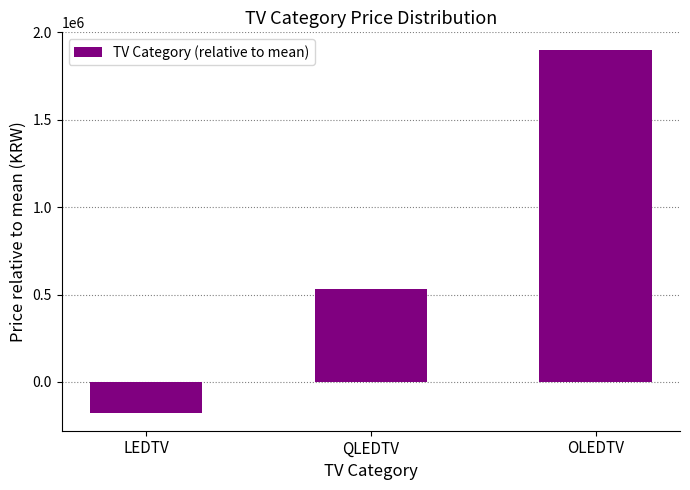

True or false: the data shows 123189.6 at QLEDTV.

False